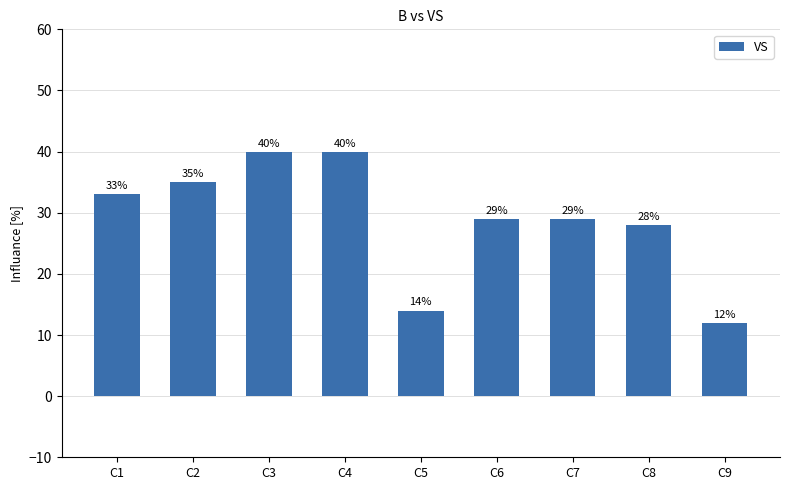

The value at C6 is 29. True or false?

True